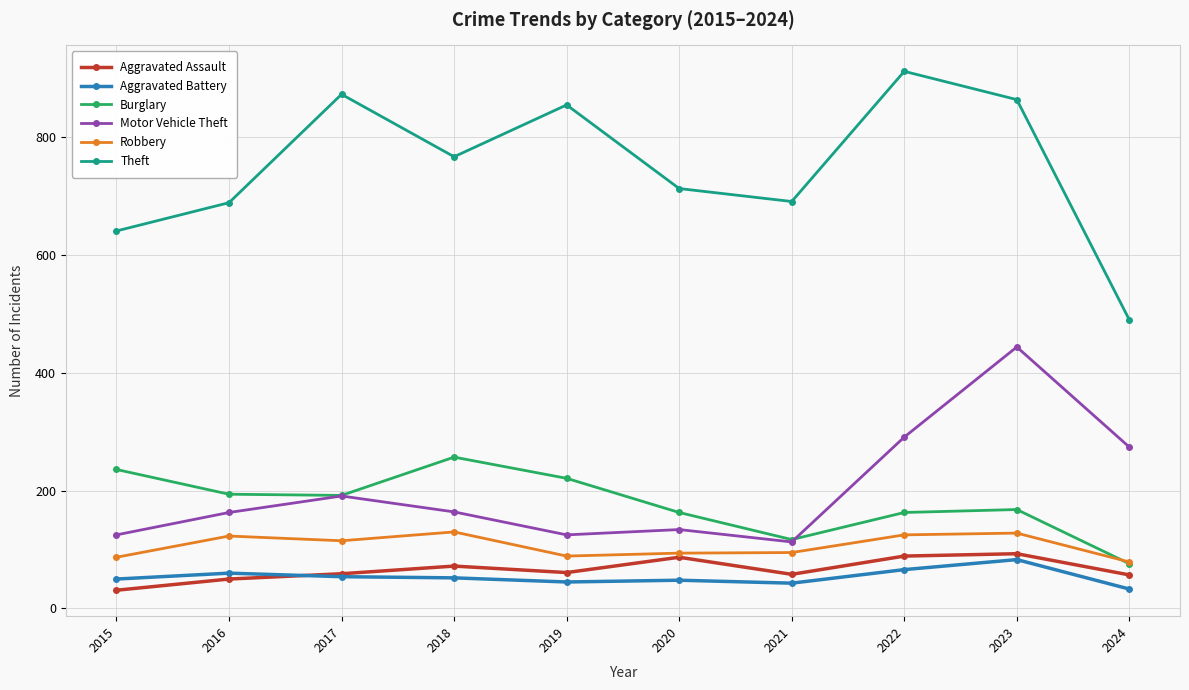

What is the maximum value shown in the chart?

912